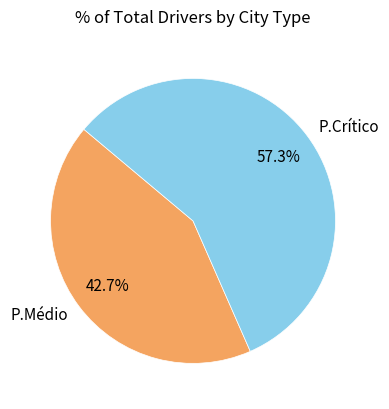

To the nearest percent, what percentage of the pie is P.Médio?

43%